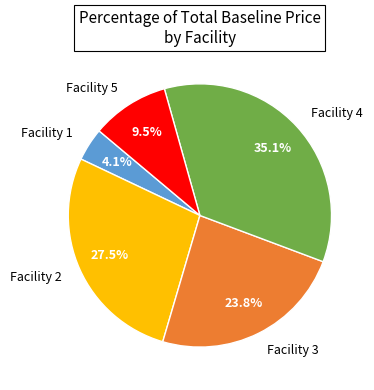

Is there a majority slice in this chart?

No